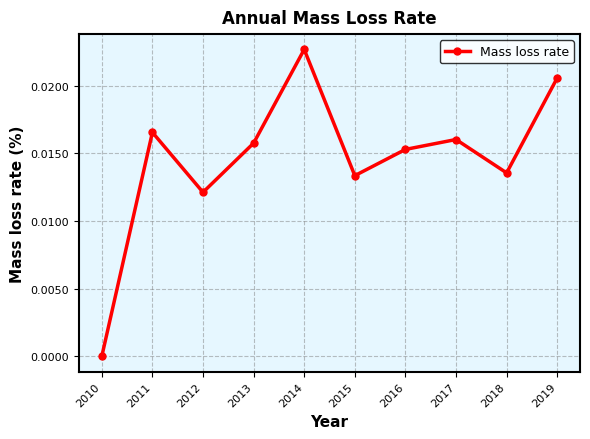

At which label is the value closest to 0?

2010